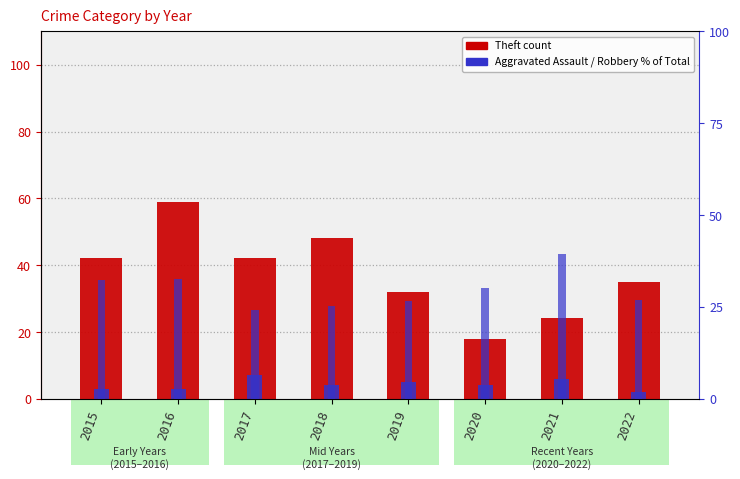

At 2022, list the series in order from smallest to largest.

Aggravated Assault, Robbery % of Total, Theft